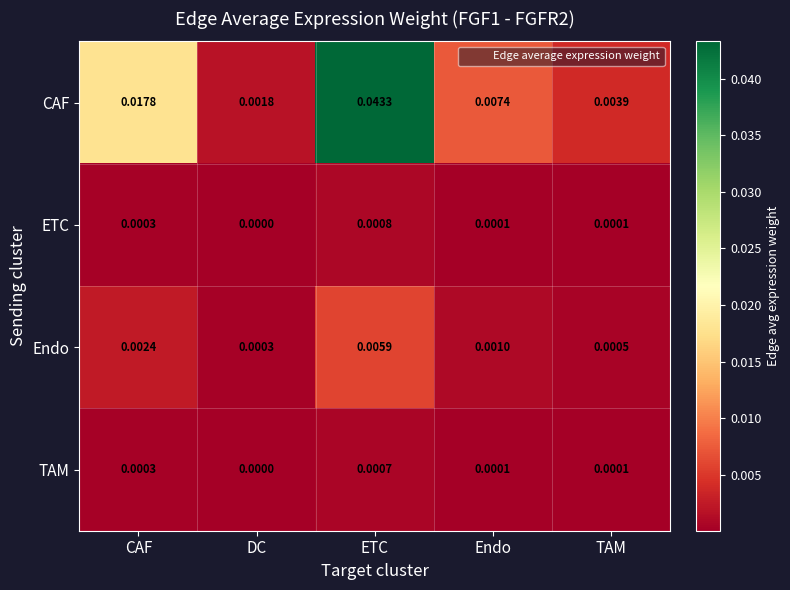

Which series has the widest spread of values?

CAF